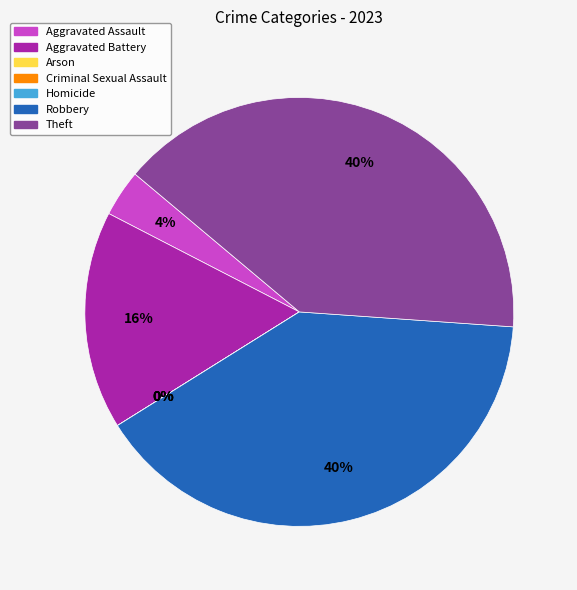

Does Homicide represent more than half of the total?

No